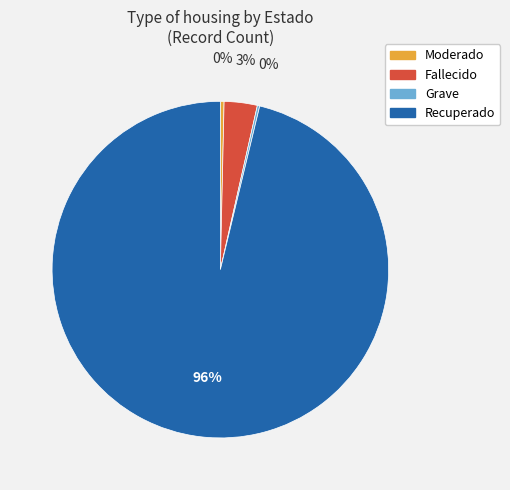

What percentage is the Fallecido slice, to the nearest percent?

3%